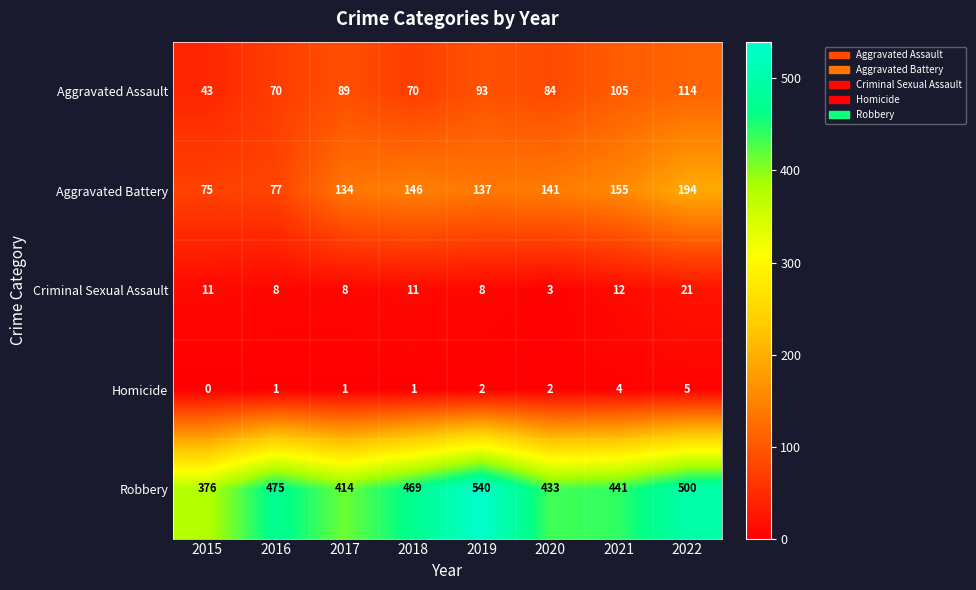

How many positive values does the Homicide series have?

7